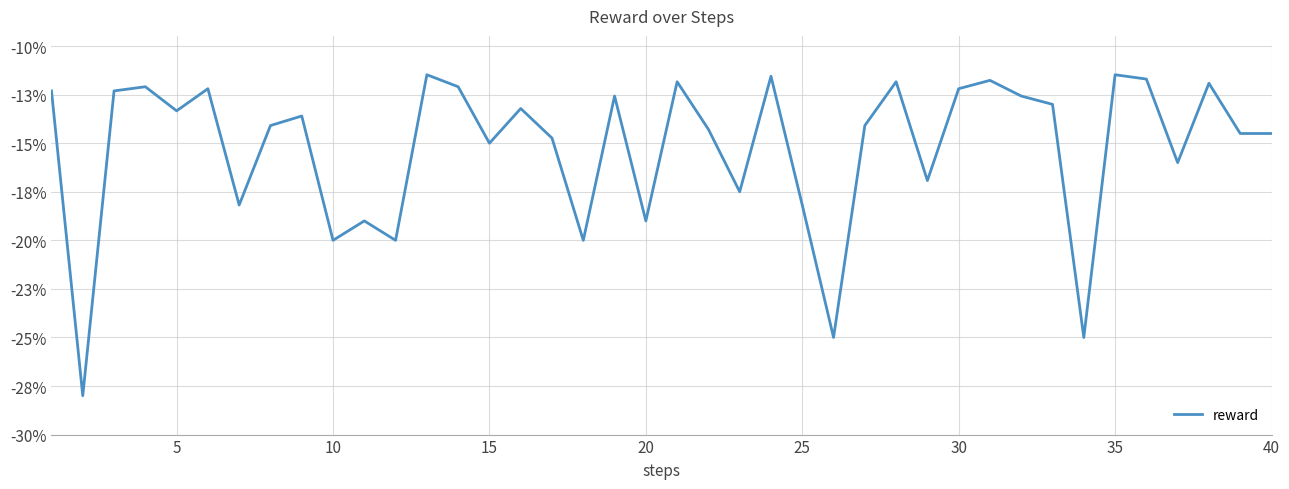

How many points are higher than both their immediate neighbors (excluding endpoints)?

13